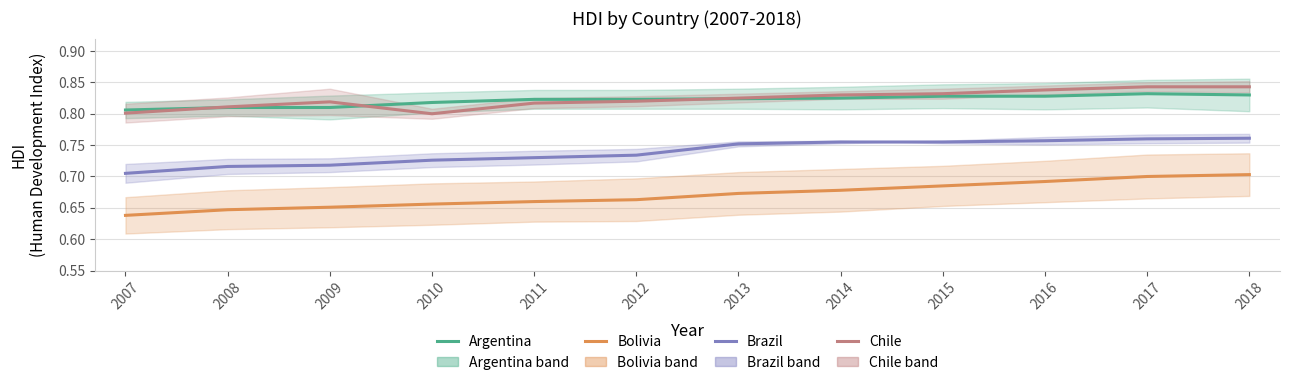

Which has a higher value, 2007 or 2018?

2018